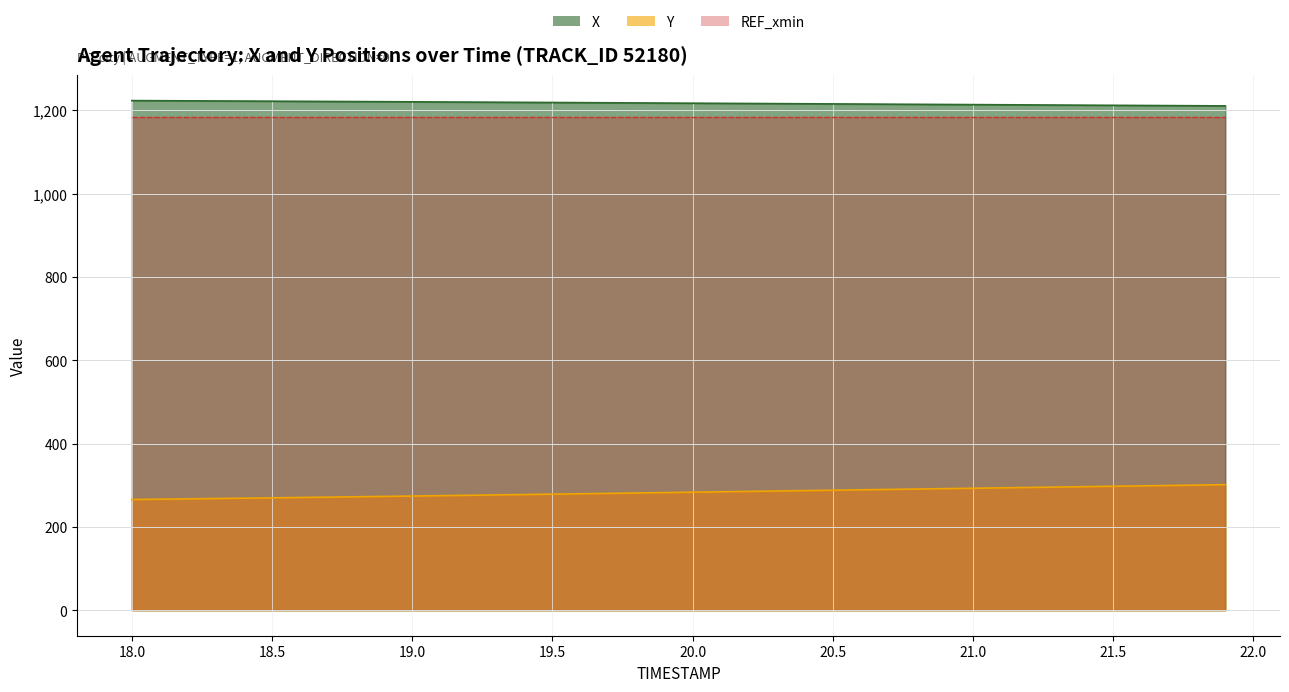

Which series has the largest total across all categories?

X